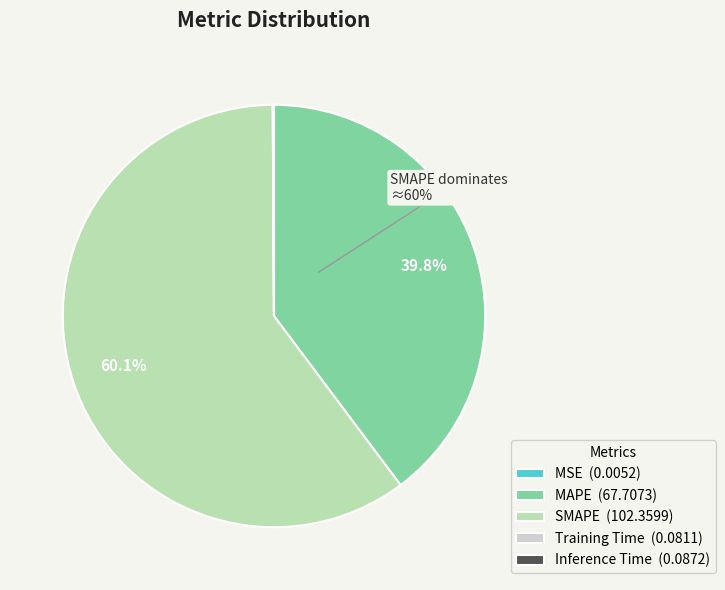

How many slices are in this pie chart?

5